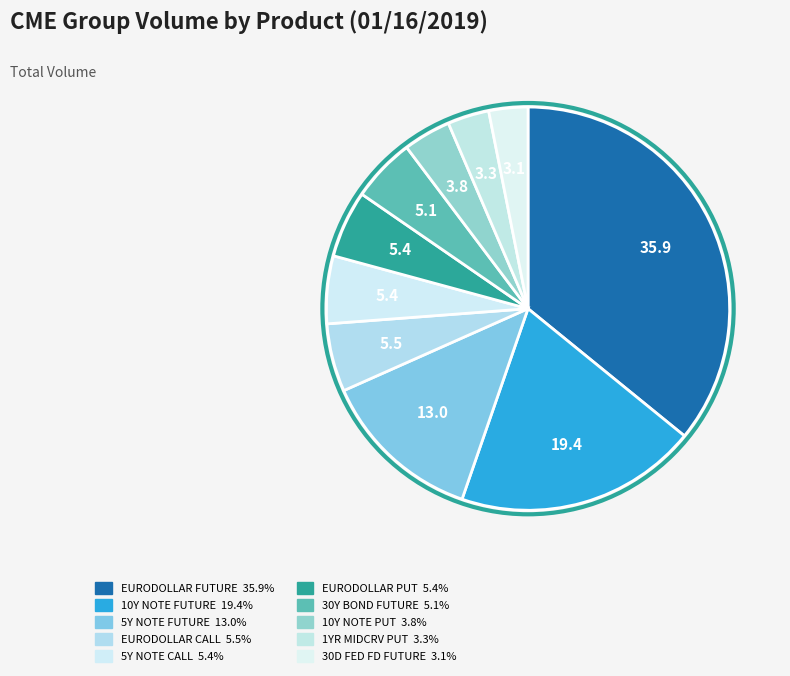

What is the total percentage of EURODOLLAR FUTURE and 30Y BOND FUTURE?

41.0%